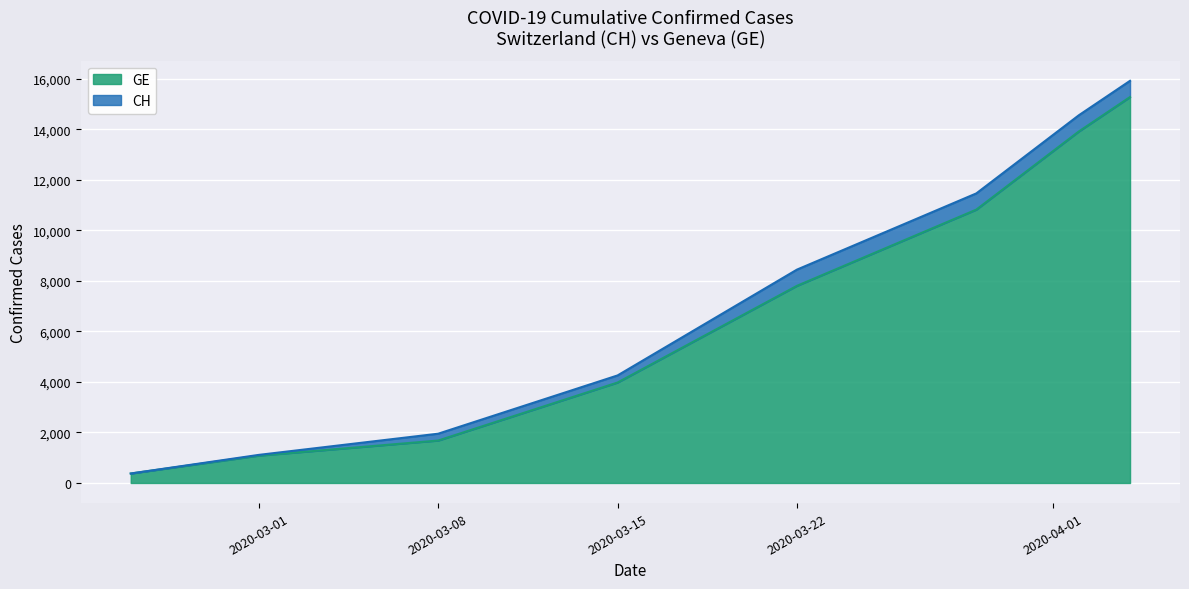

Rank the series at 2020-04-12 from lowest to highest value.

GE, CH